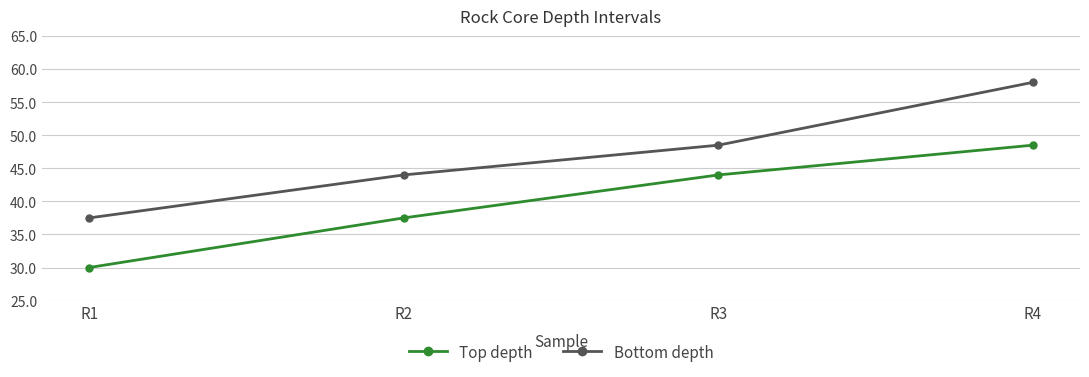

The value of Top depth at R2 is 37.5. True or false?

True